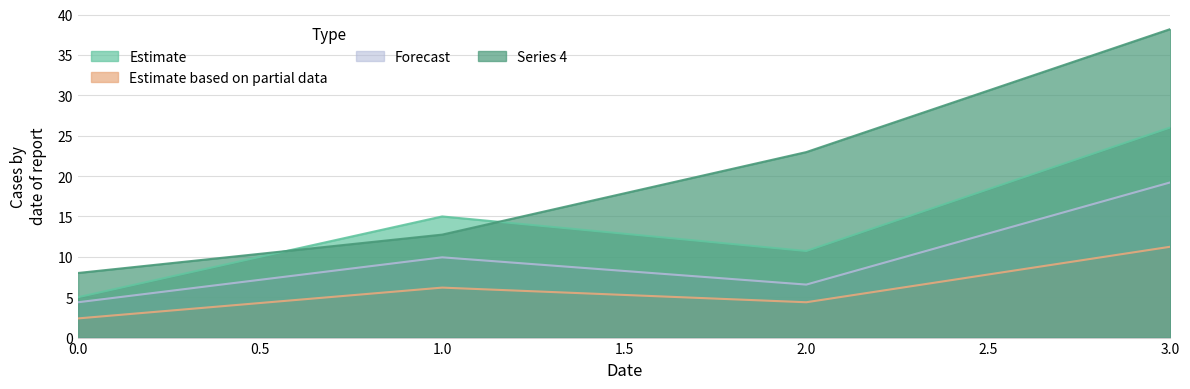

What value does the 4 series have at 0?

8.0